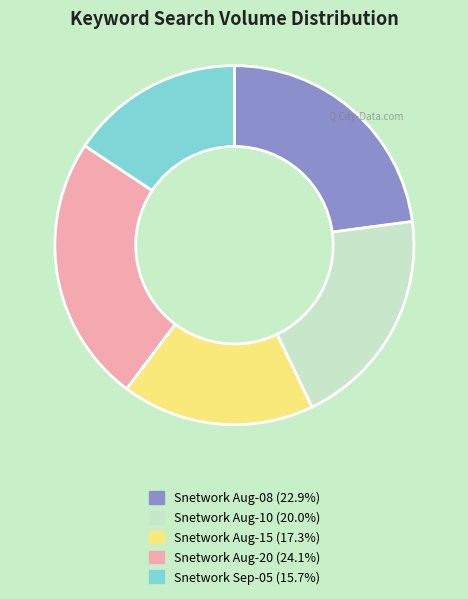

Is there a majority slice in this chart?

No